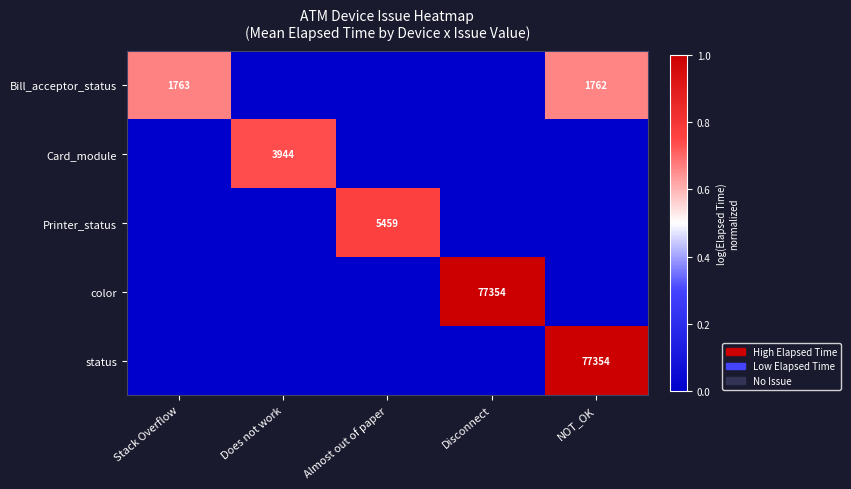

At how many categories does at least one series exceed 0?

5